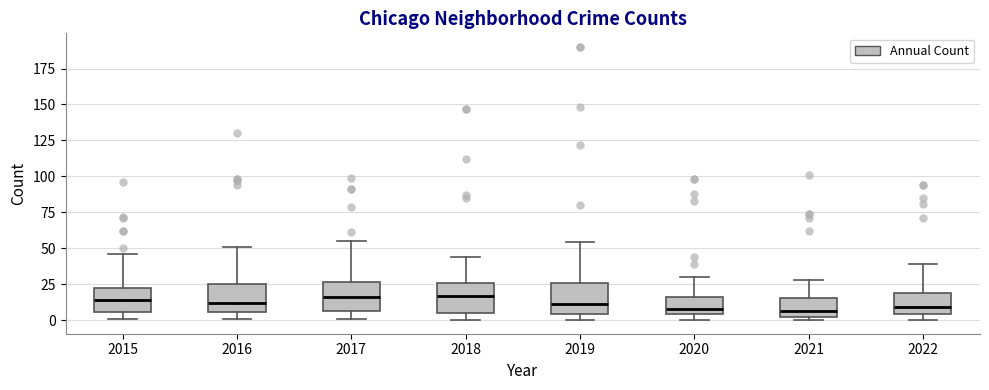

Where does the upper whisker of the box at x = 2019 end on the y-axis? The values are not printed on the chart, so give them approximately, as read against the axis.

55